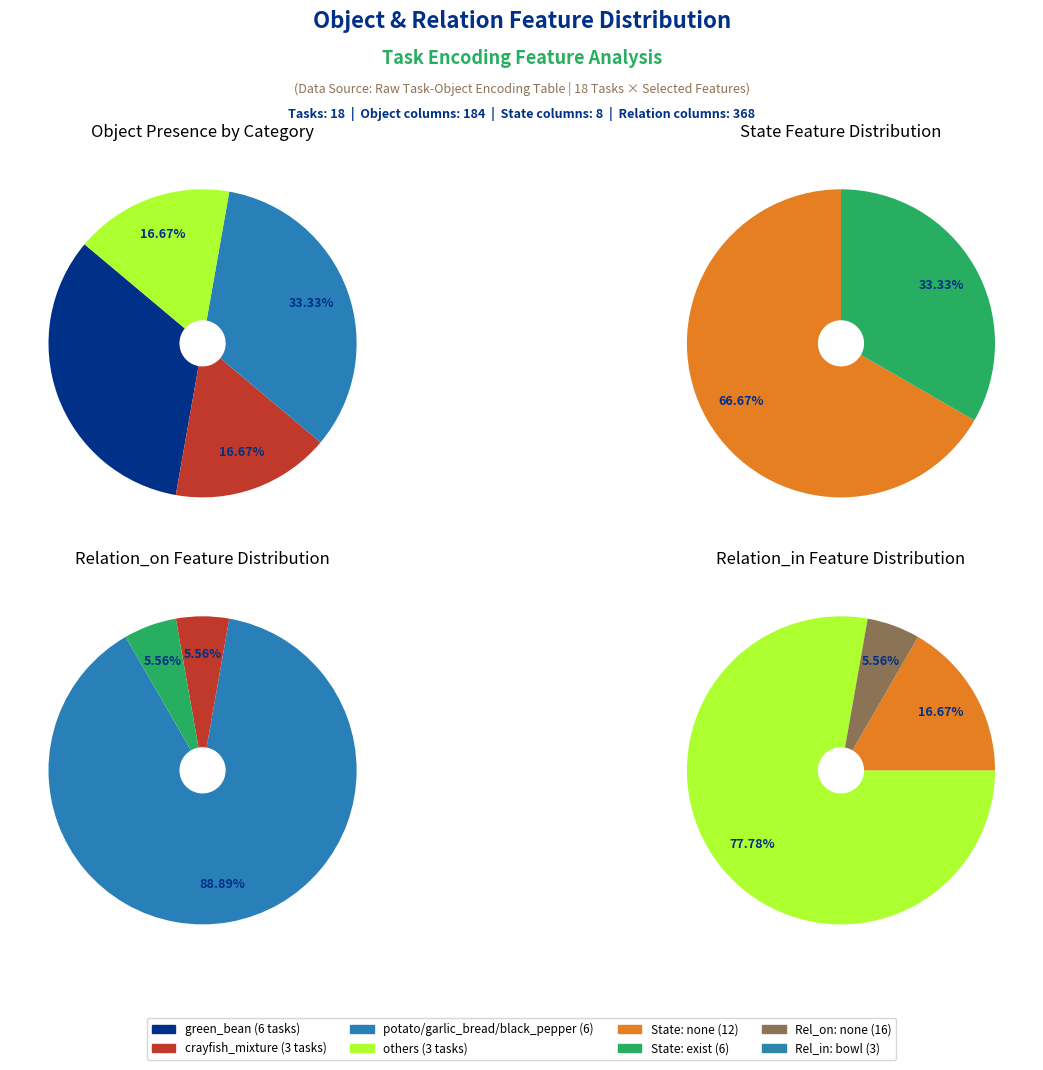

To the nearest percent, what percentage of the pie is 1?

17%